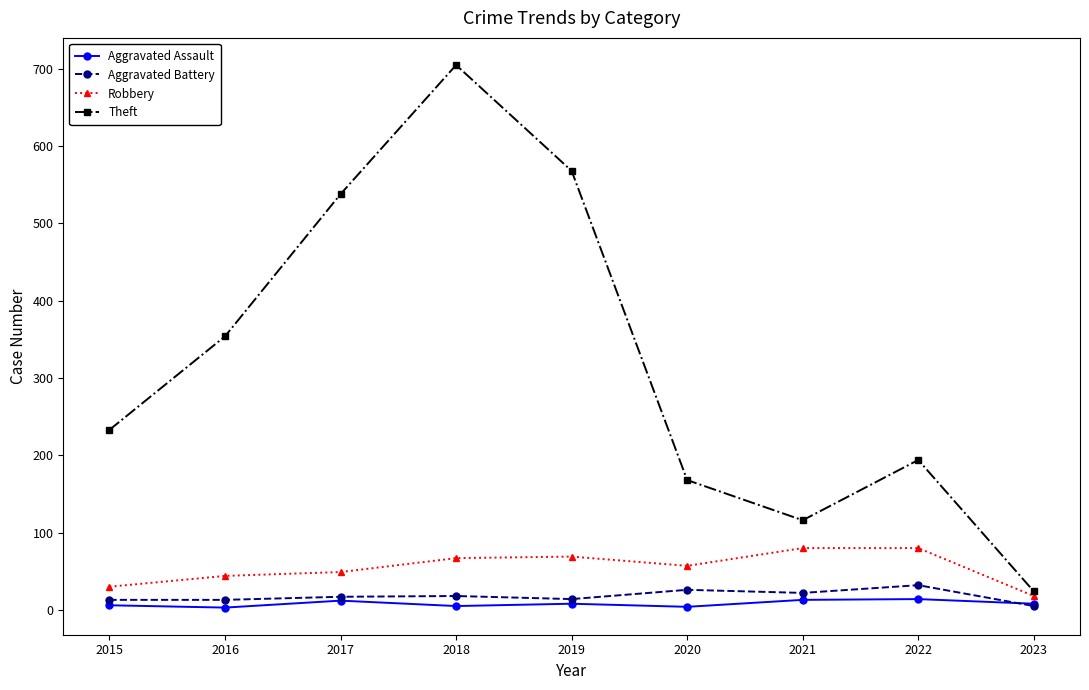

At which label does Robbery reach its minimum?

2023